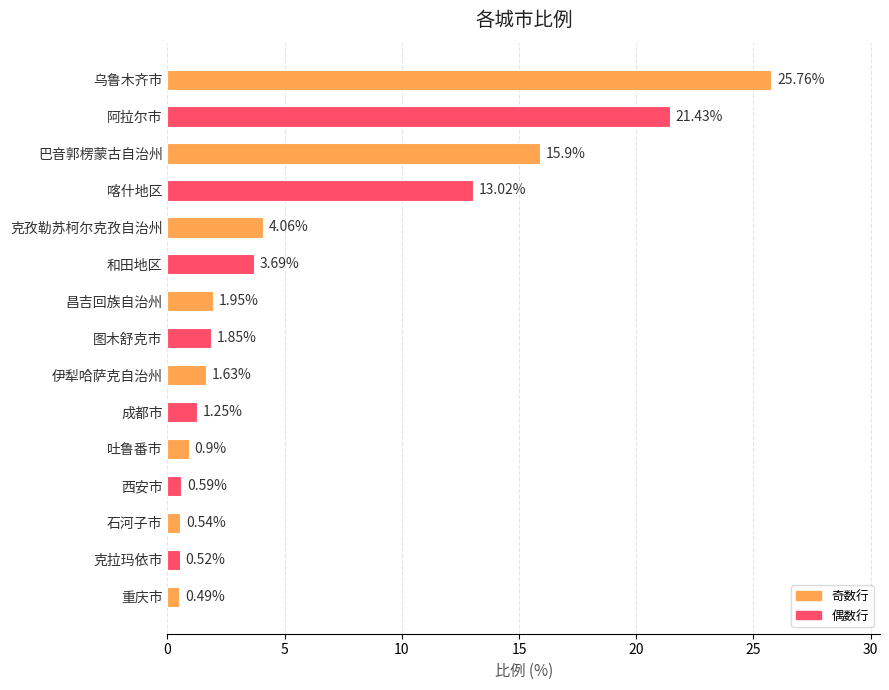

Count the number of values greater than 1.

10